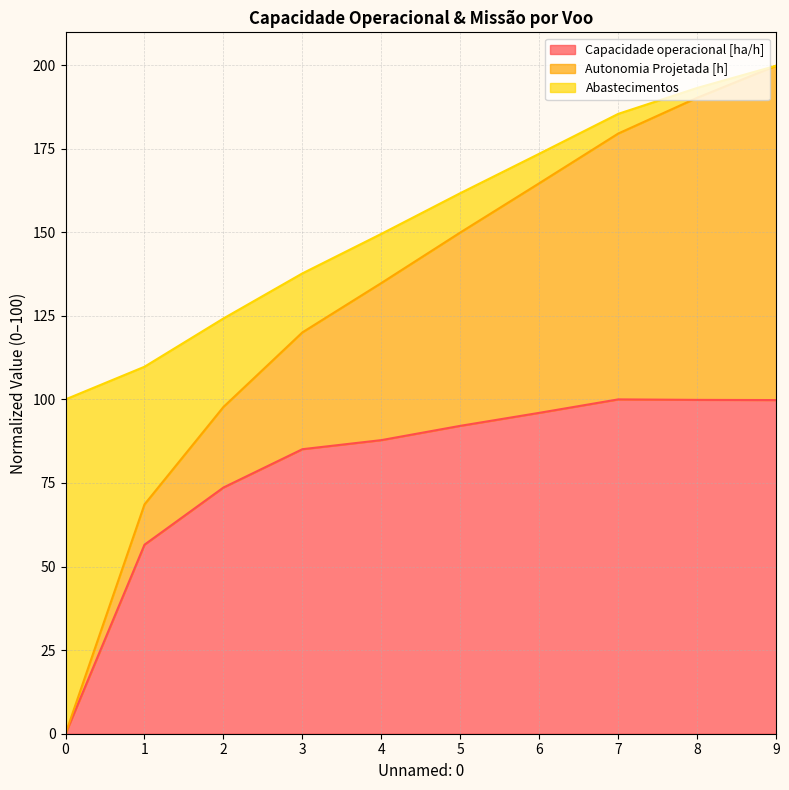

The Capacidade operacional [ha/h] series shows 58.6 at 3. True or false?

False